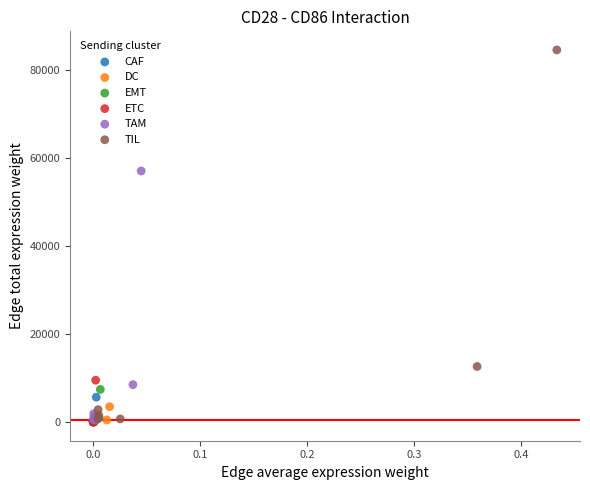

Which series contains the highest Y value?

TIL